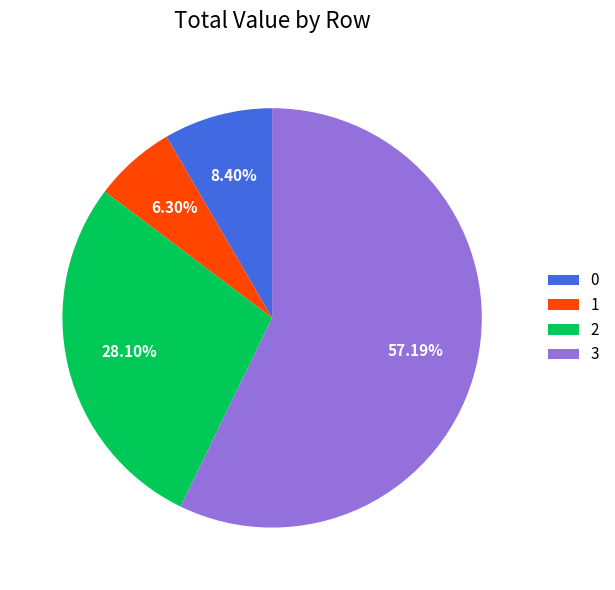

Combined, do 3 and 0 account for over 50%?

Yes